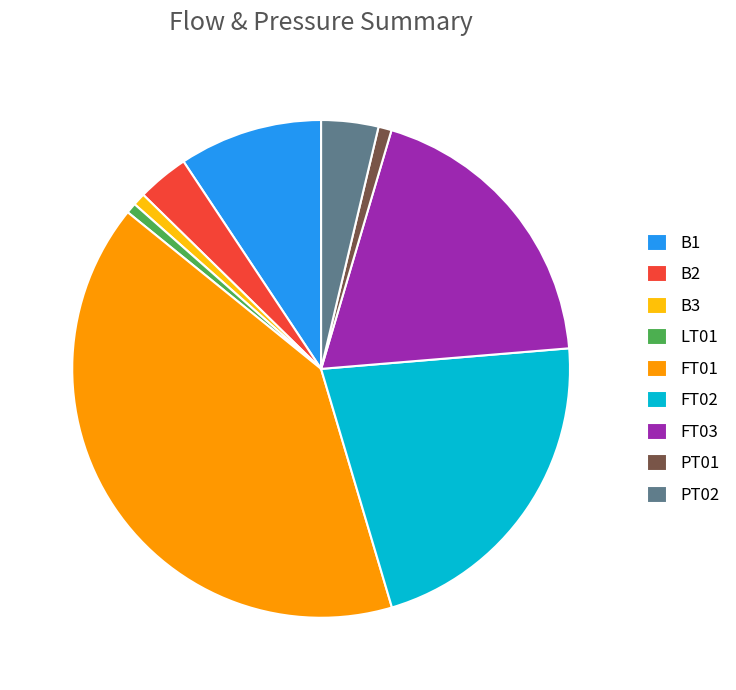

Do FT03 and PT02 together represent more than half of the pie?

No